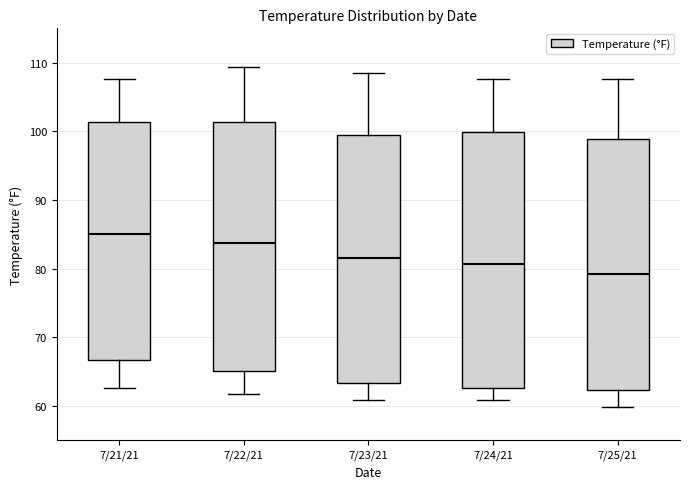

Reading left to right, transcribe this box plot: for each box, give where its median line is, the range the box spans, and where its two whiskers end, as read against the y-axis. The values are not printed on the chart, so give them approximately, as read against the axis.

7/21/21: median 85, box 67 to 101, whiskers 63 to 108
7/22/21: median 84, box 65 to 101, whiskers 62 to 109
7/23/21: median 82, box 63 to 100, whiskers 61 to 109
7/24/21: median 81, box 63 to 100, whiskers 61 to 108
7/25/21: median 79, box 62 to 99, whiskers 60 to 108